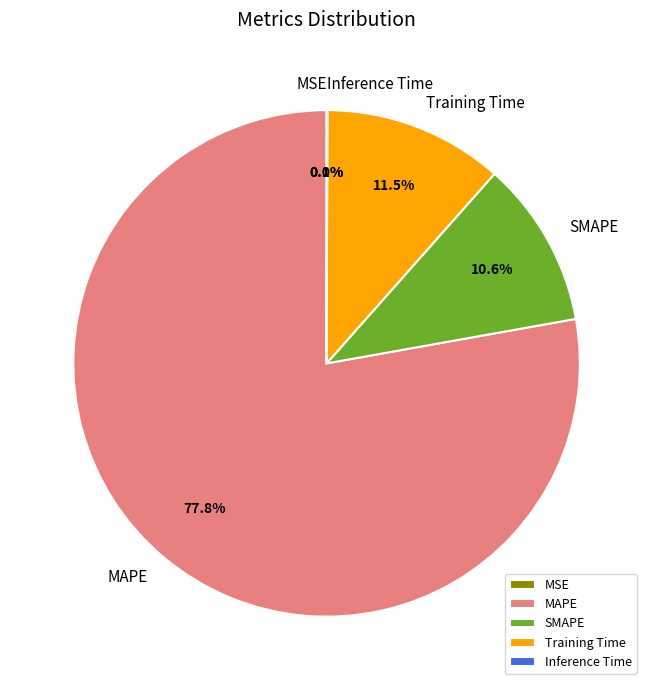

What percentage is NOT represented by Training Time?

88.5%